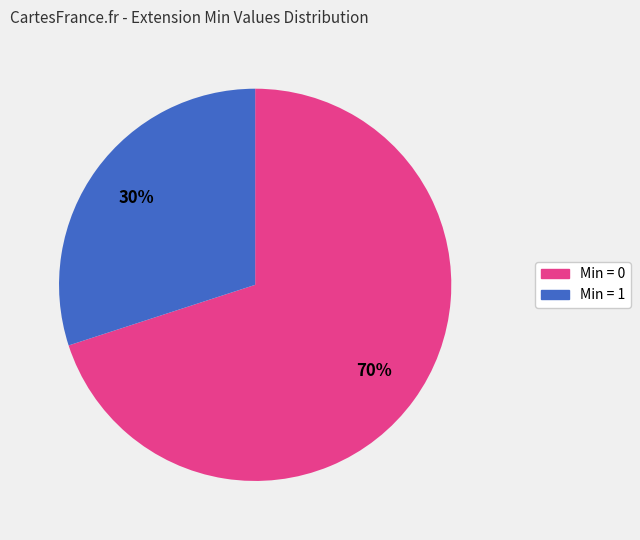

Is there any slice that represents more than half of the pie?

Yes